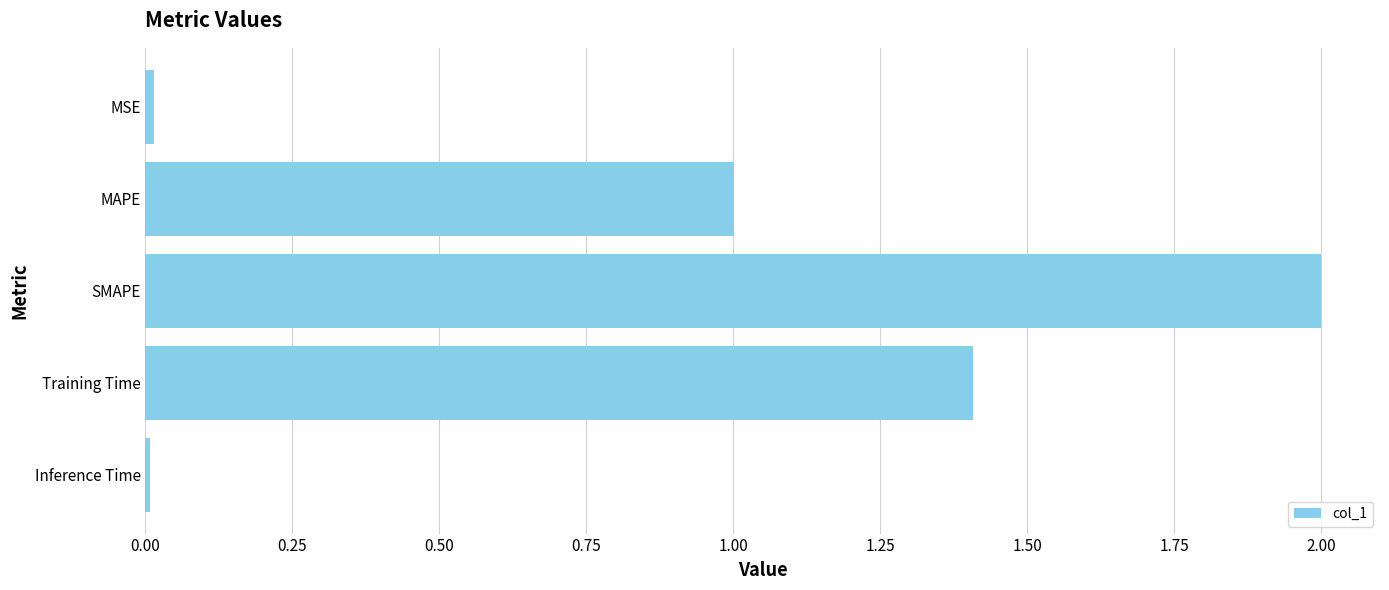

The chart shows a value of 1.4 at Training Time. True or false?

True